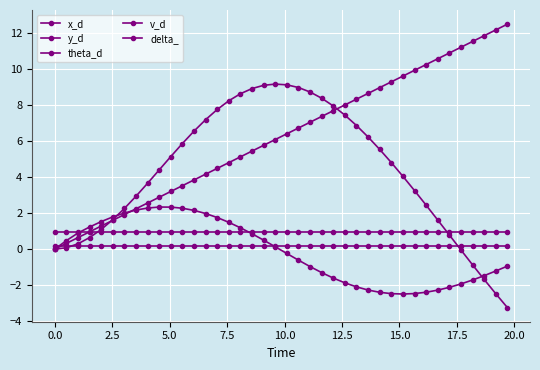

What is the maximum value shown in the chart?

12.5